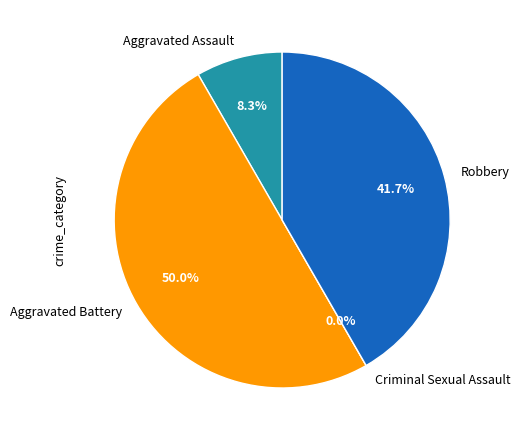

Which category has the biggest portion of the pie?

Aggravated Battery